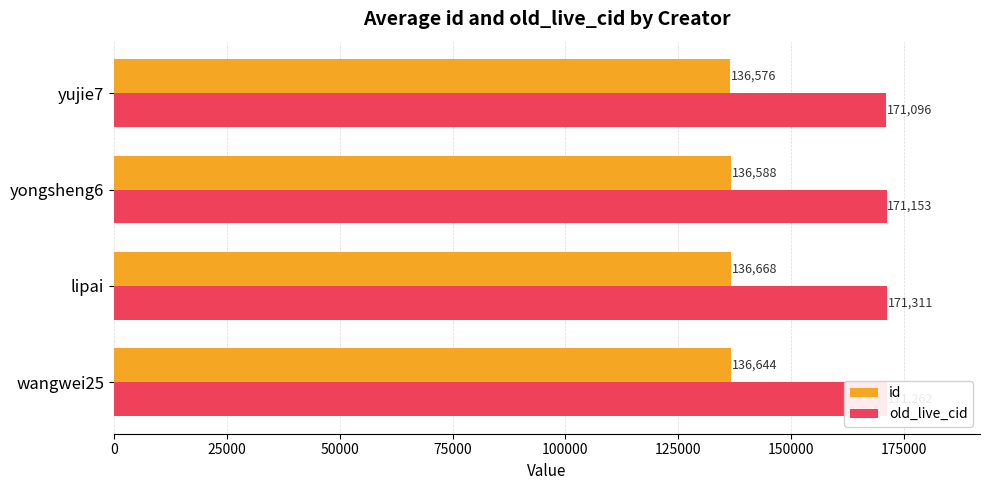

Which series has the largest range (max minus min)?

old_live_cid